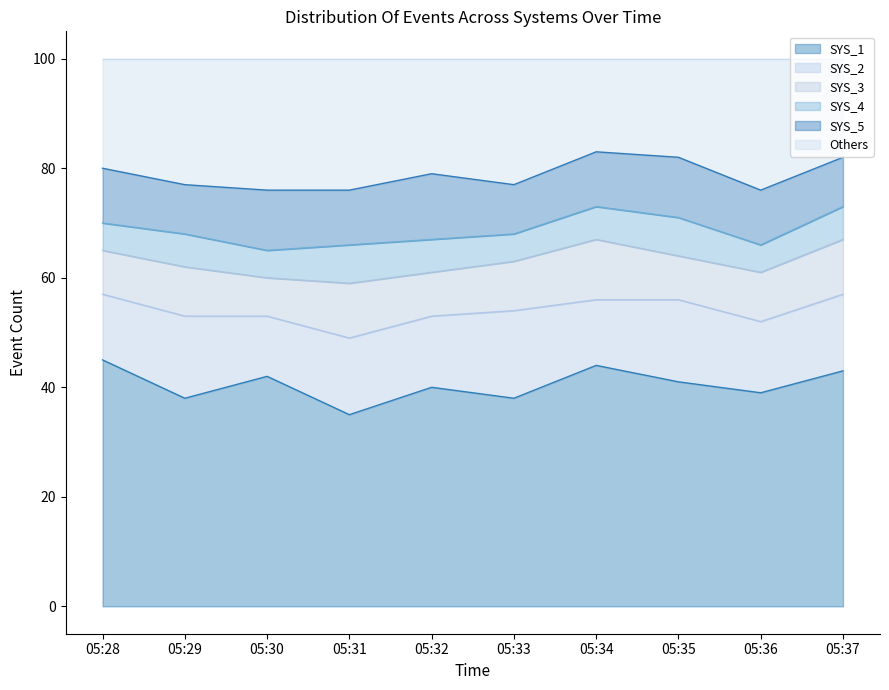

Where is the first local minimum for SYS_3?

05:30